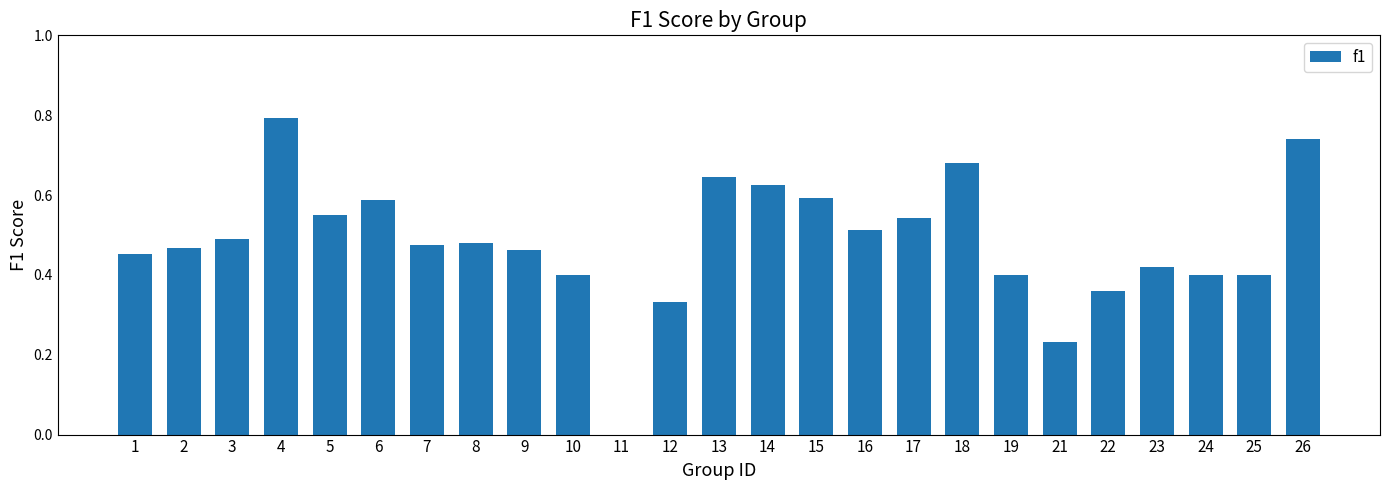

Count the values in the range 0 to 1.

25